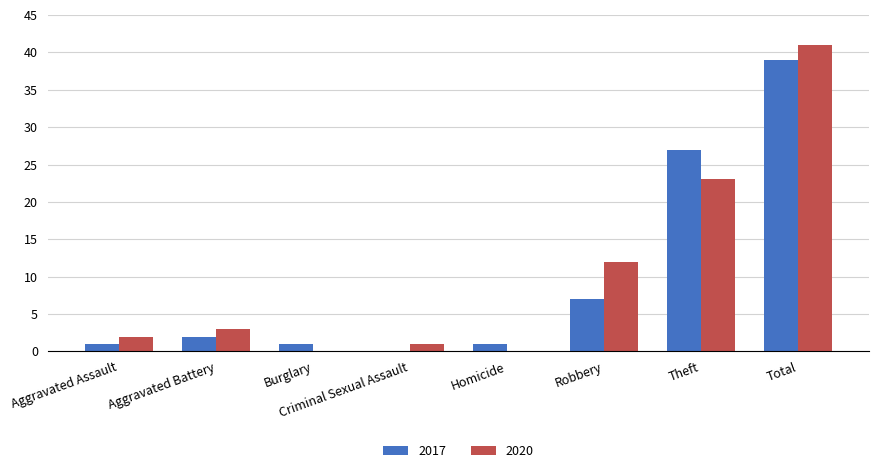

Which series has the widest spread of values?

2020